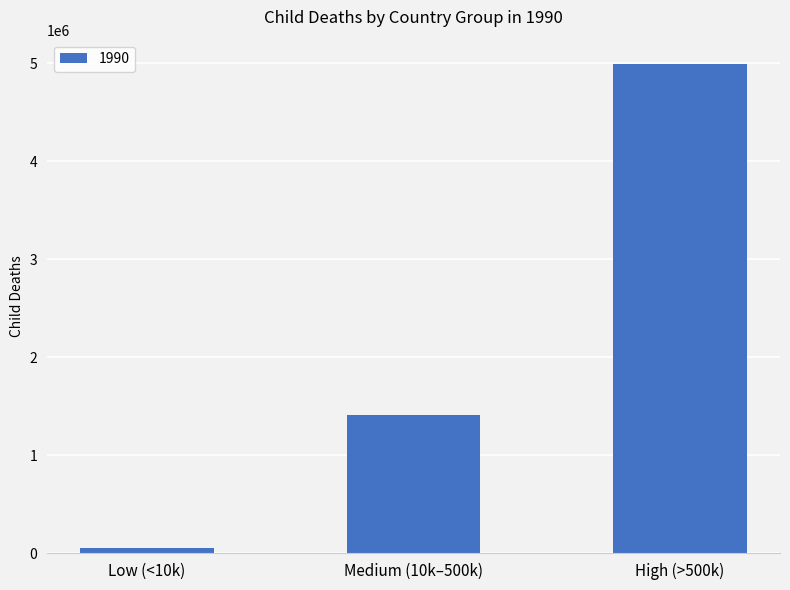

How many distinct data groups are displayed?

1